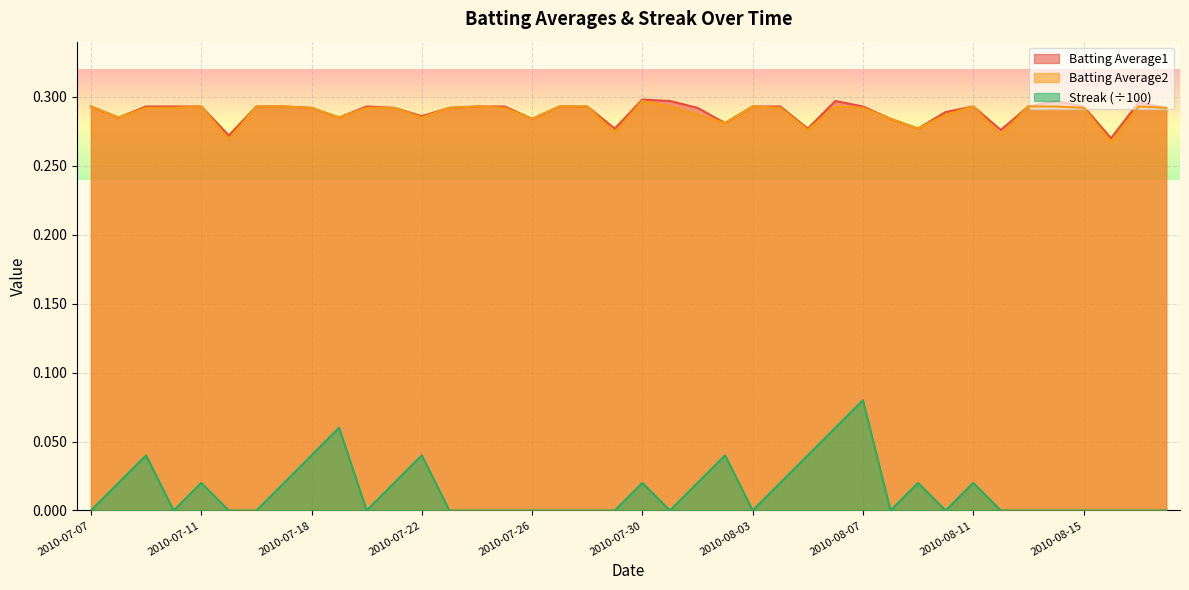

Which category has the lowest value across all series?

2010-07-07